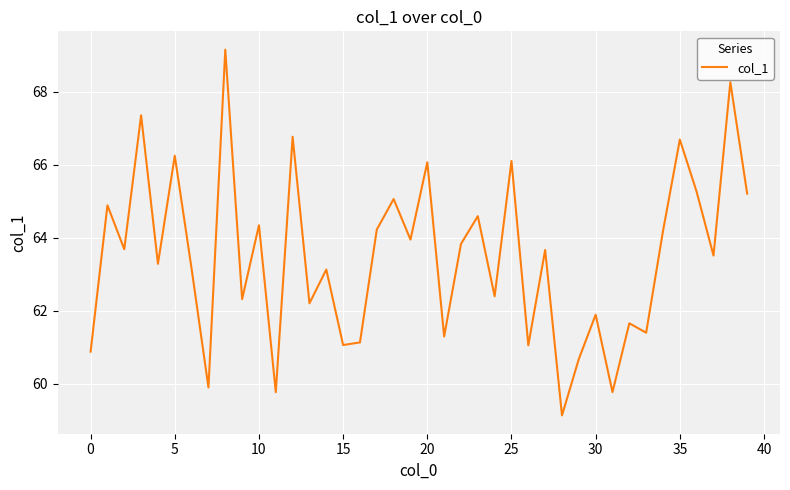

What is the difference between the second highest and minimum values?

9.1